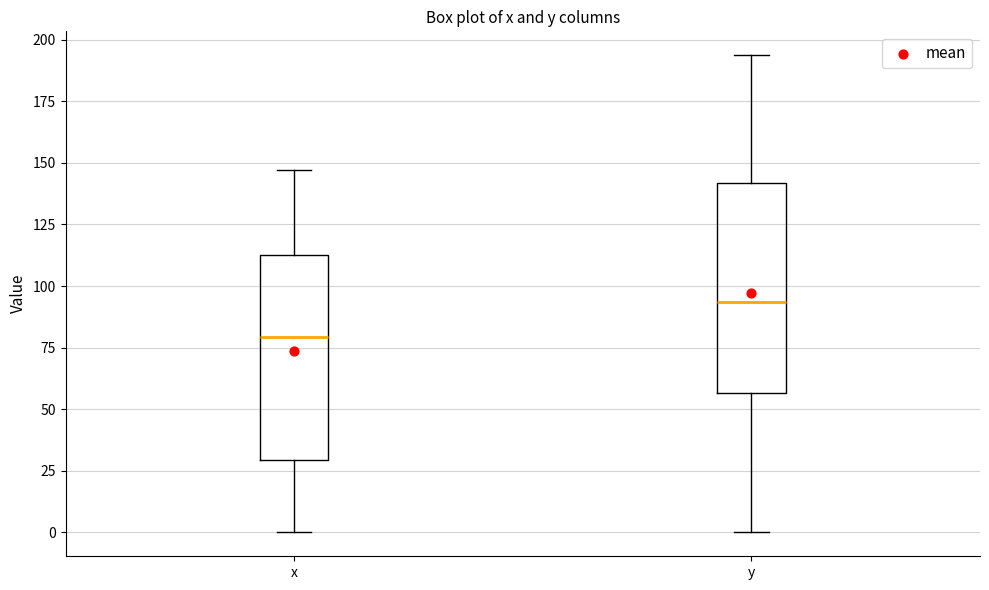

Which box's median line is the lowest?

x